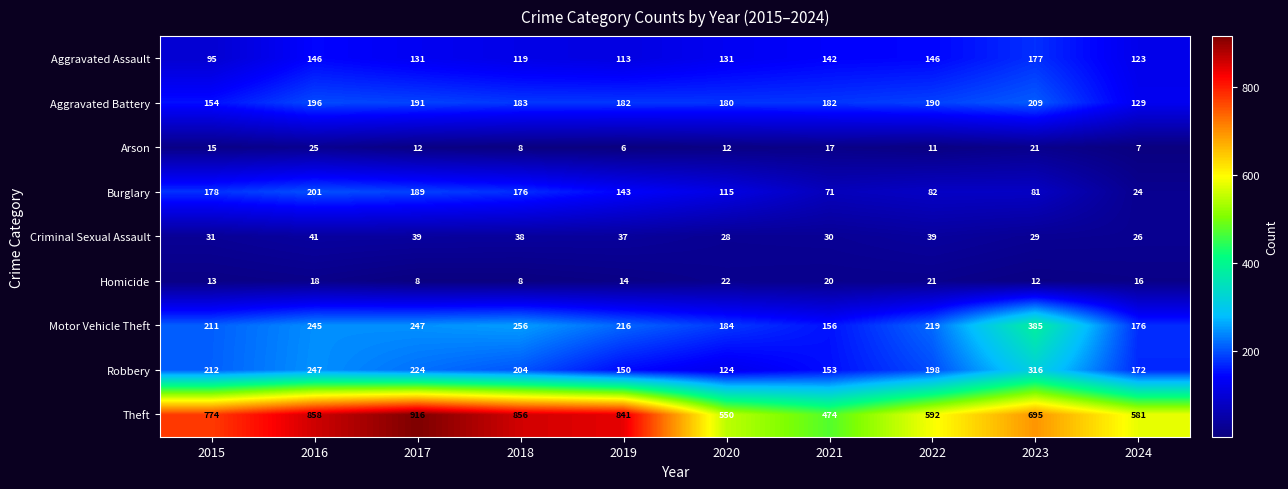

The value of Robbery at 2024 is 99. True or false?

False